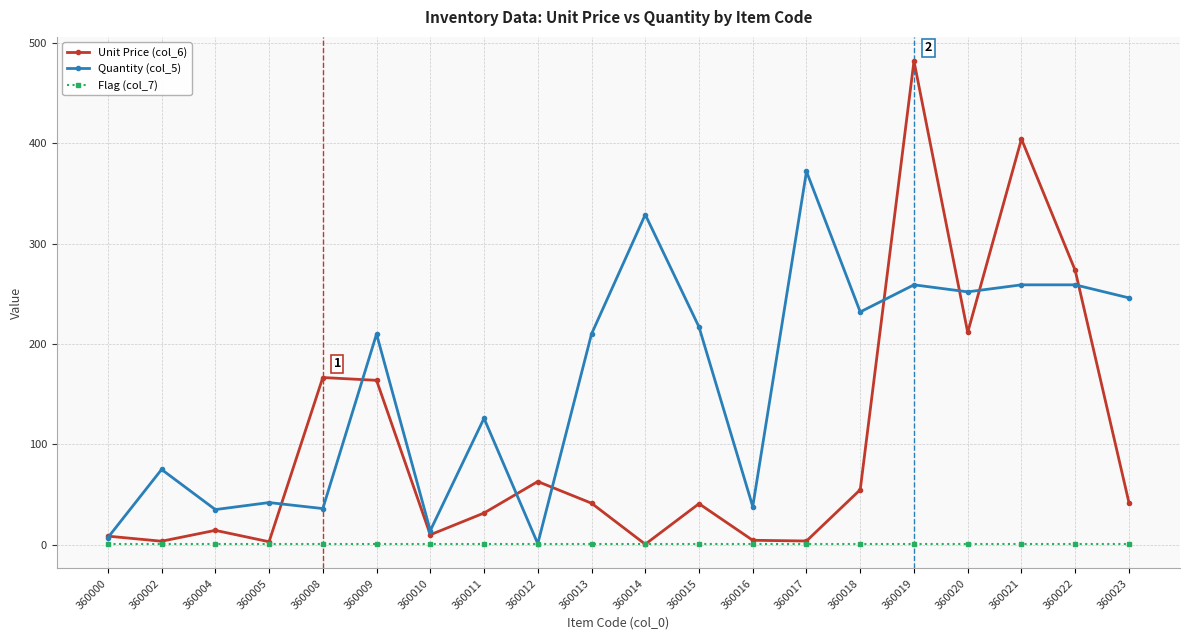

In Unit Price (col_6), how many points are higher than both neighbors (excluding endpoints)?

6